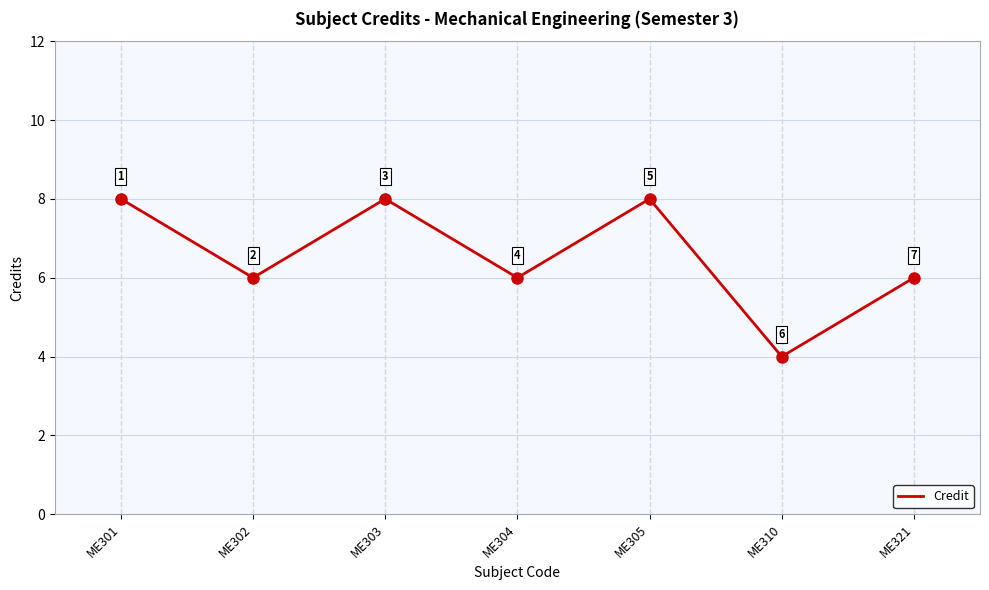

At which category does the data reach its first local peak?

ME303